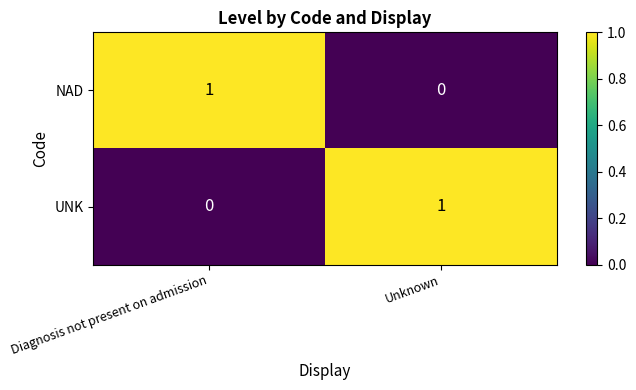

What is the total value across all series at Unknown?

1